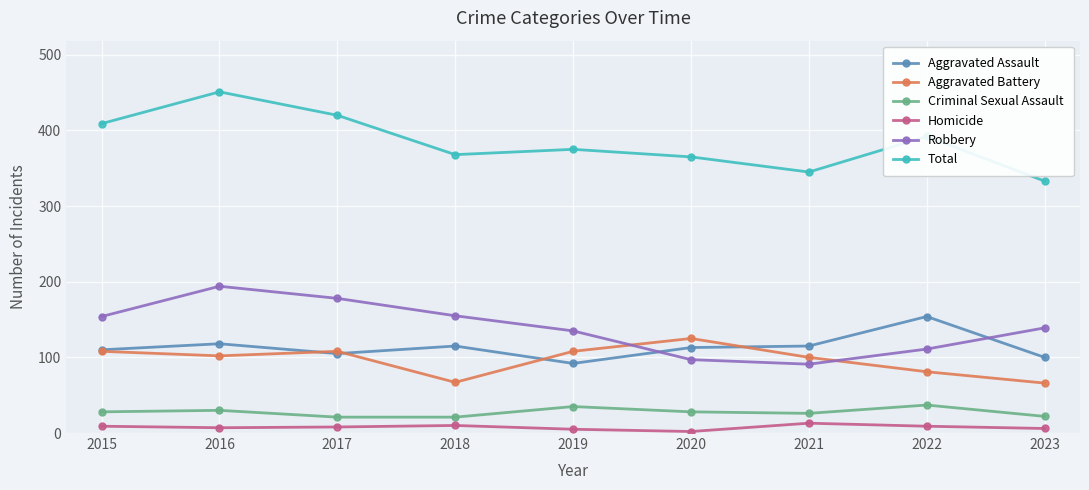

Rank the series by their maximum value, from lowest to highest.

Homicide, Criminal Sexual Assault, Aggravated Battery, Aggravated Assault, Robbery, Total